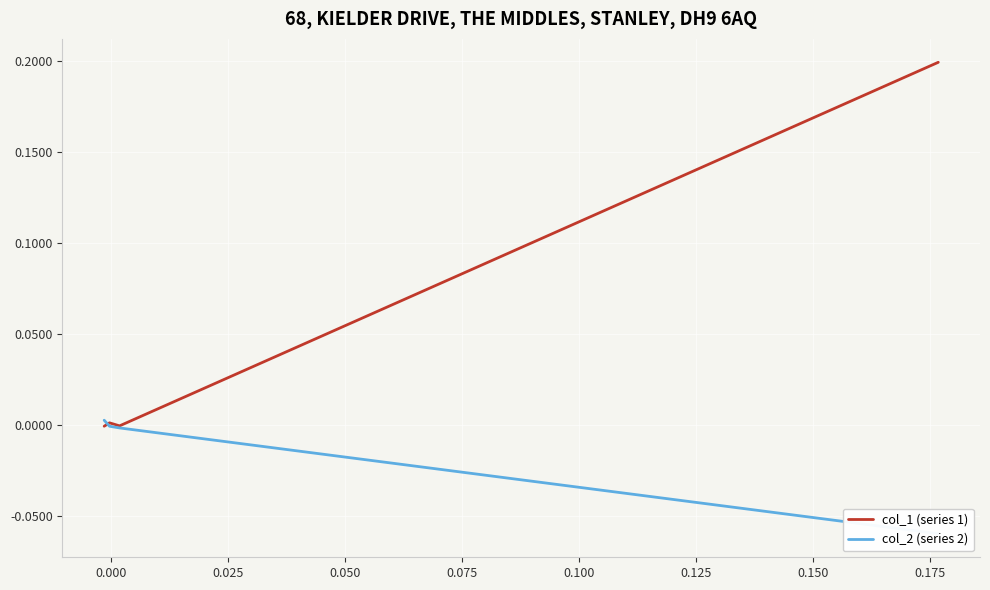

How many times do col_1 (series 1) and col_2 (series 2) cross each other?

1